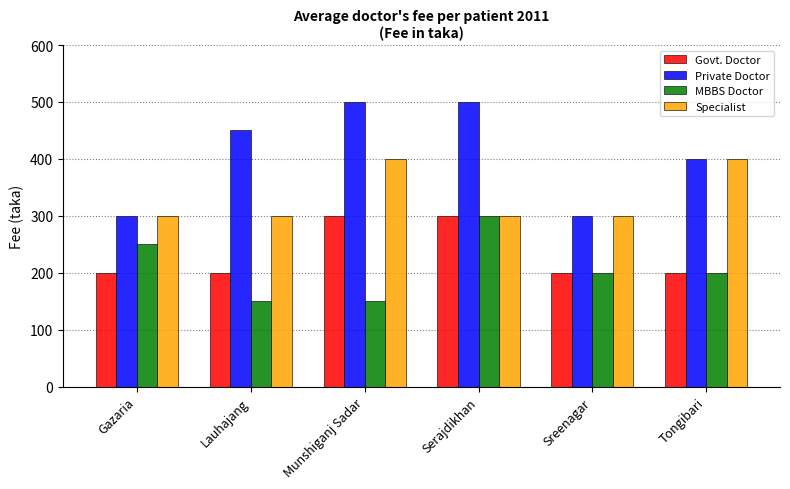

Which category has the highest value in the MBBS Doctor series?

Serajdikhan